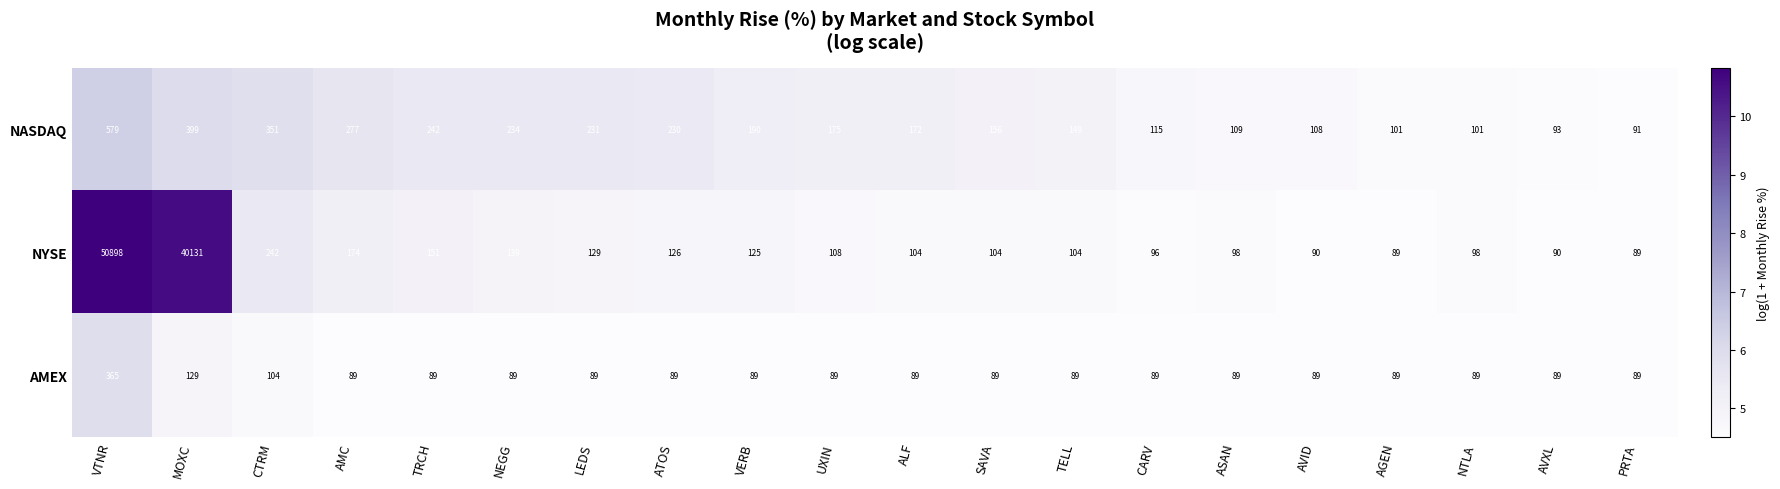

At which category is the sum across all series the highest?

VTNR